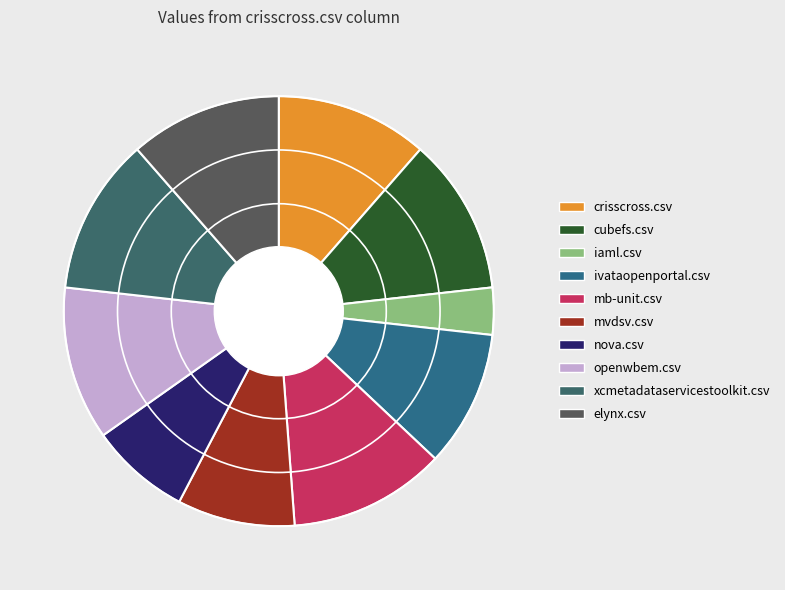

To the nearest percent, what portion does mb-unit.csv represent?

12%